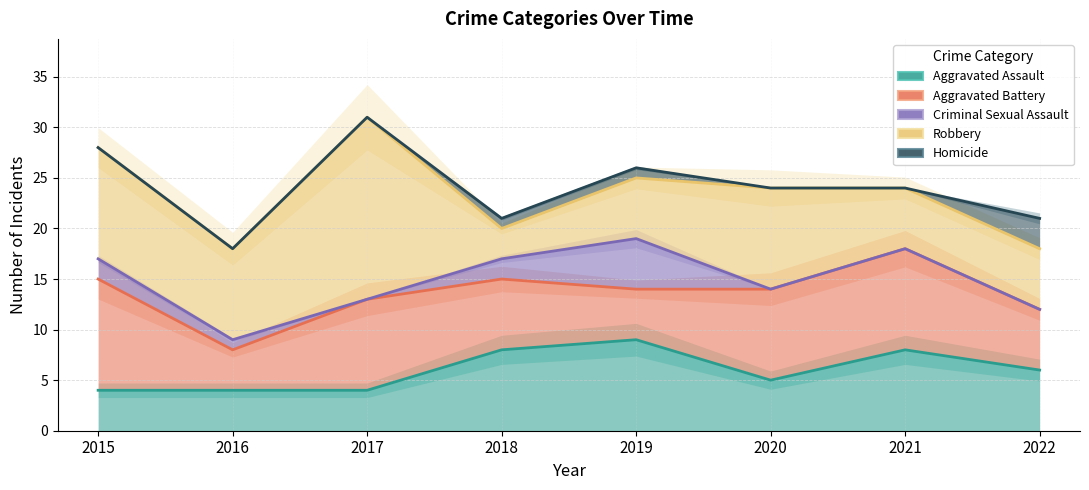

What is the difference between the maximum and minimum values in the Robbery series?

13